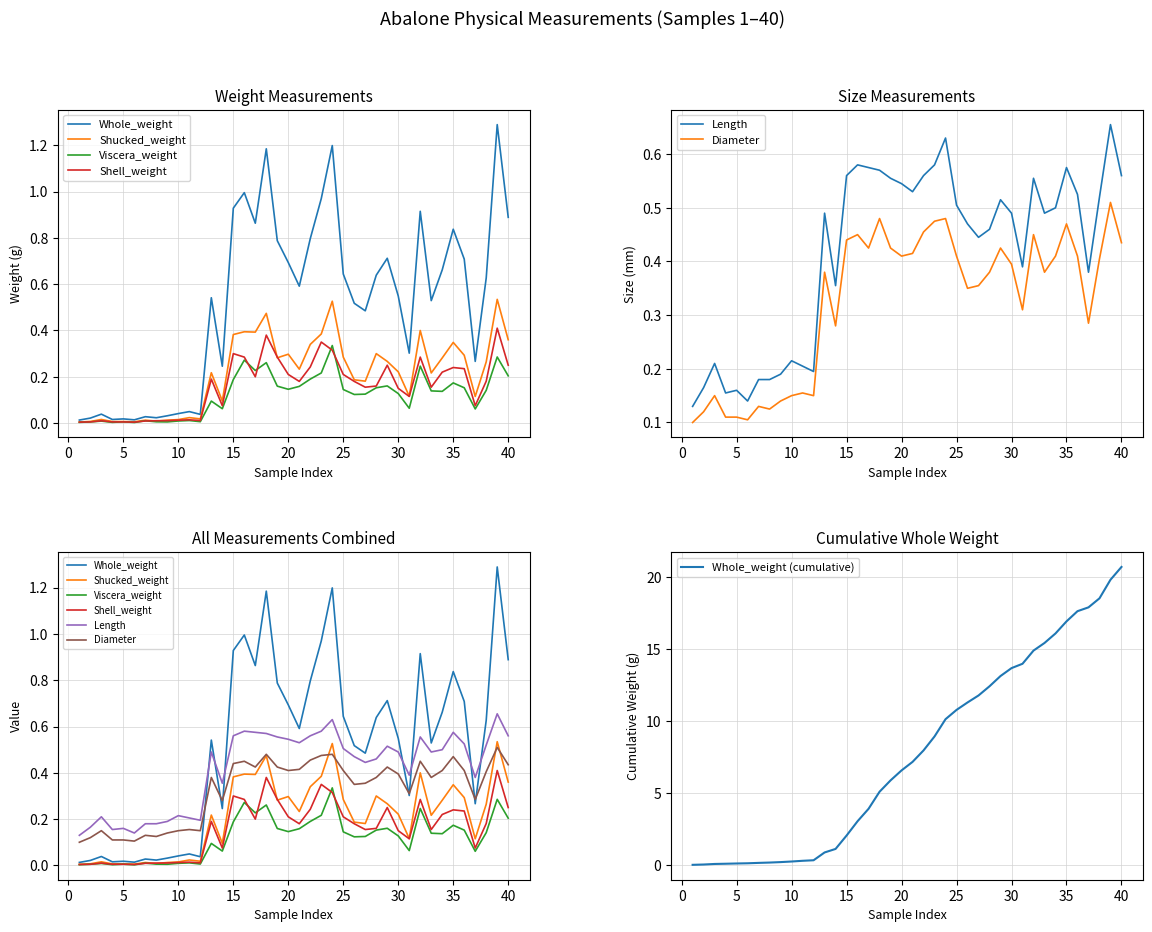

What is the value of the Length point at the 17th from the left?

0.6